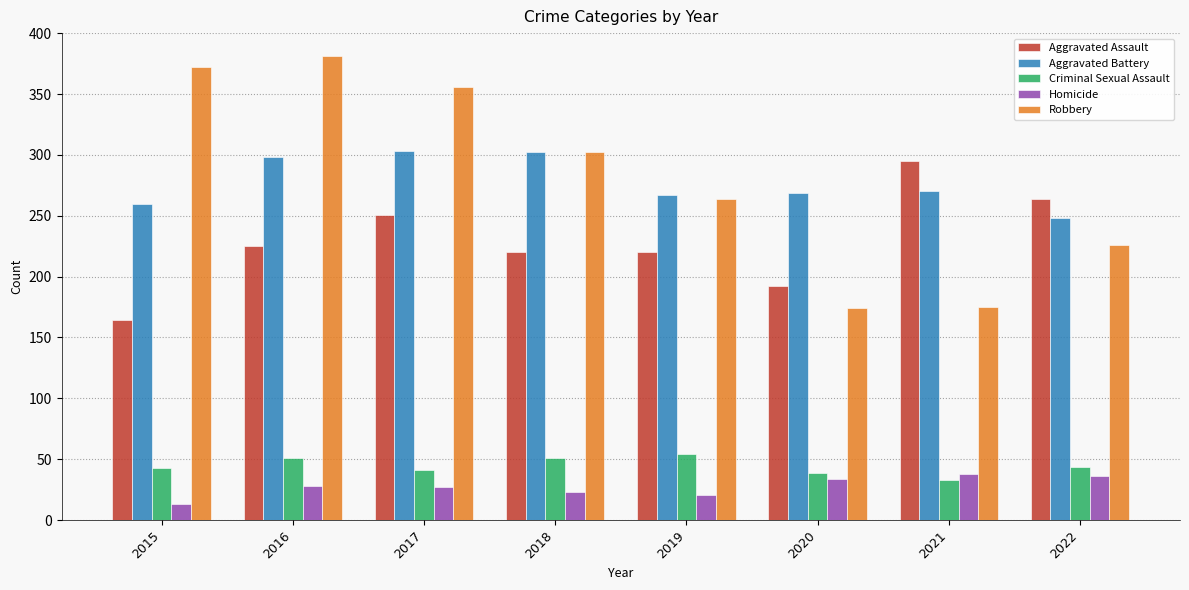

Read the Aggravated Assault value at 2020, to the nearest 10.

190